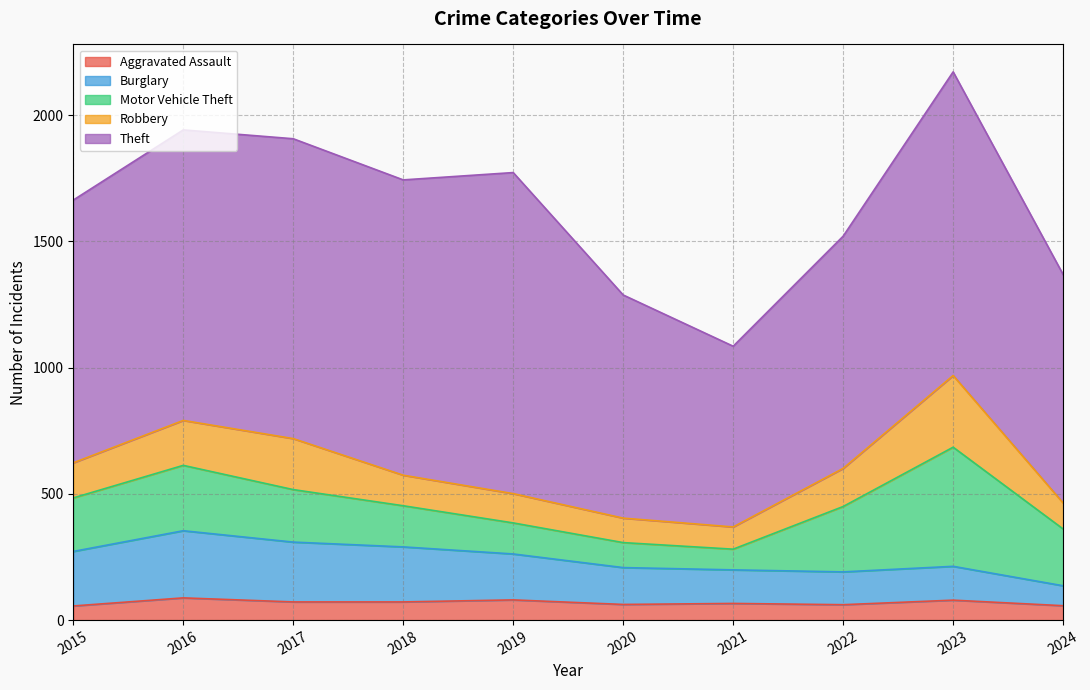

Rank the series by their maximum value, from highest to lowest.

Theft, Motor Vehicle Theft, Robbery, Burglary, Aggravated Assault